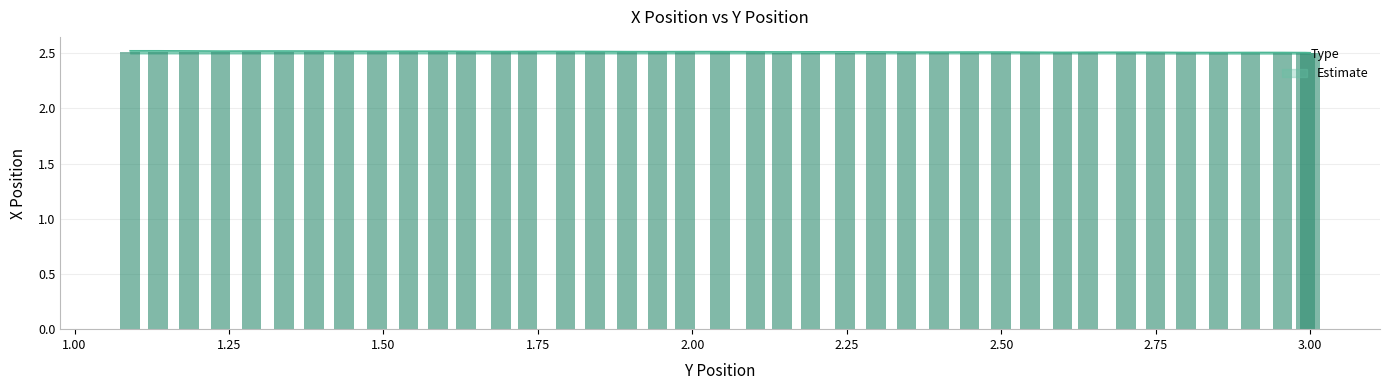

What position from the right is 2.4484251291130654?

28